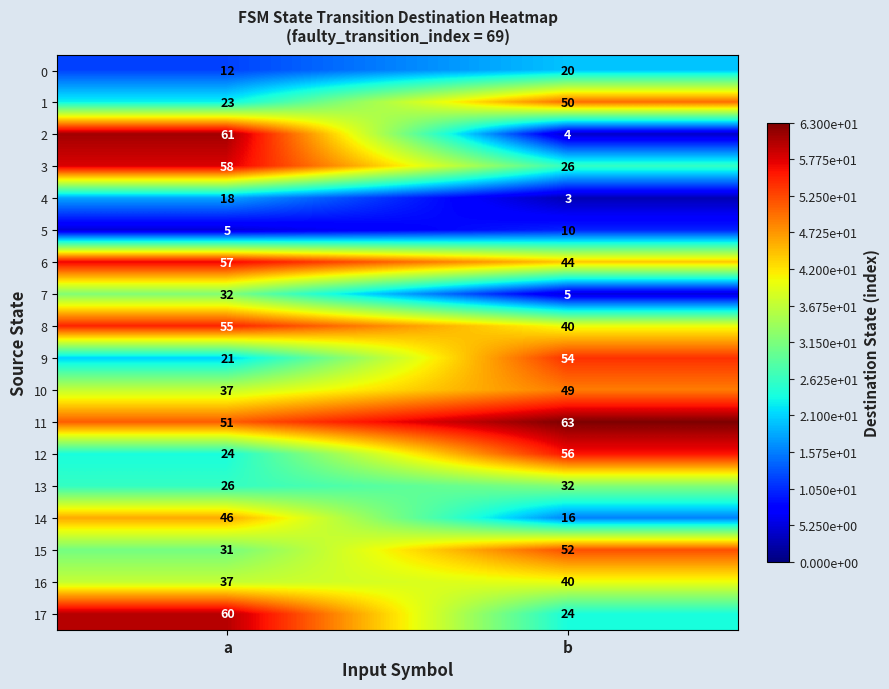

Rank the categories by 0 value from highest to lowest.

b, a